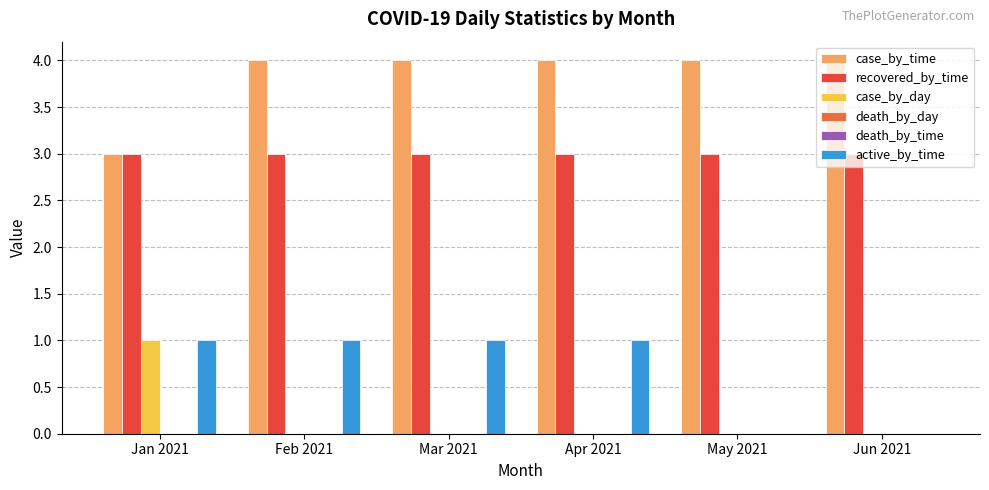

Which has a higher value, May 2021 or Jan 2021?

May 2021